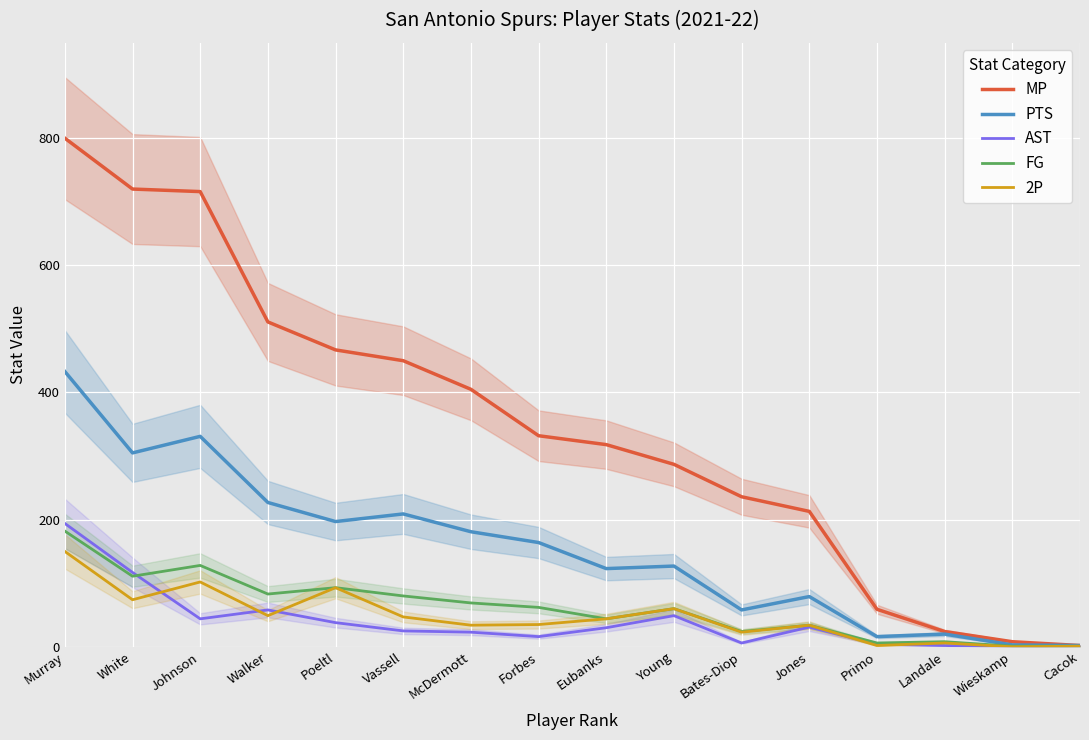

True or false: MP and FG intersect in this chart.

False